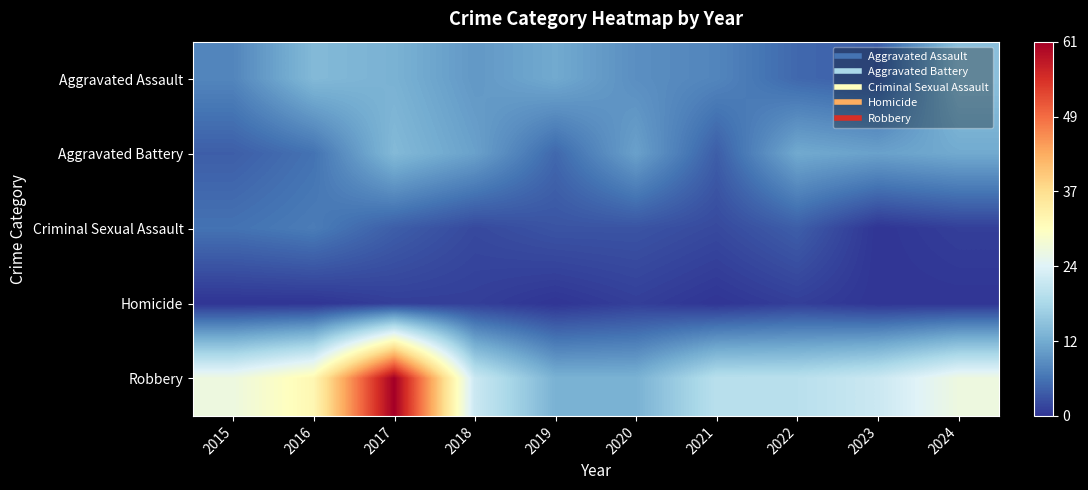

Between 2022 and 2019, which is larger?

2019